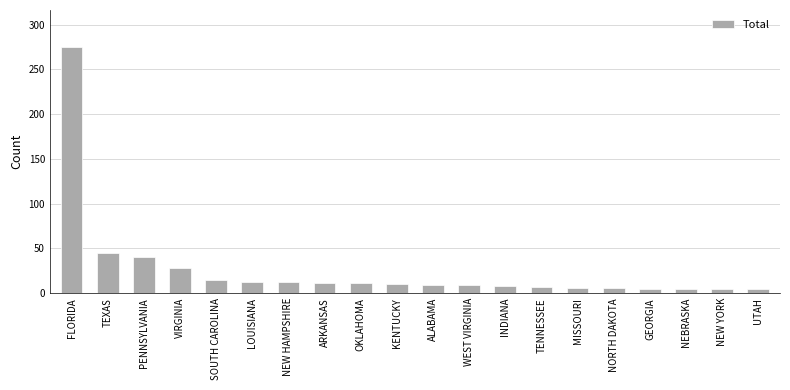

What is the change in value from VIRGINIA to TENNESSEE?

-21